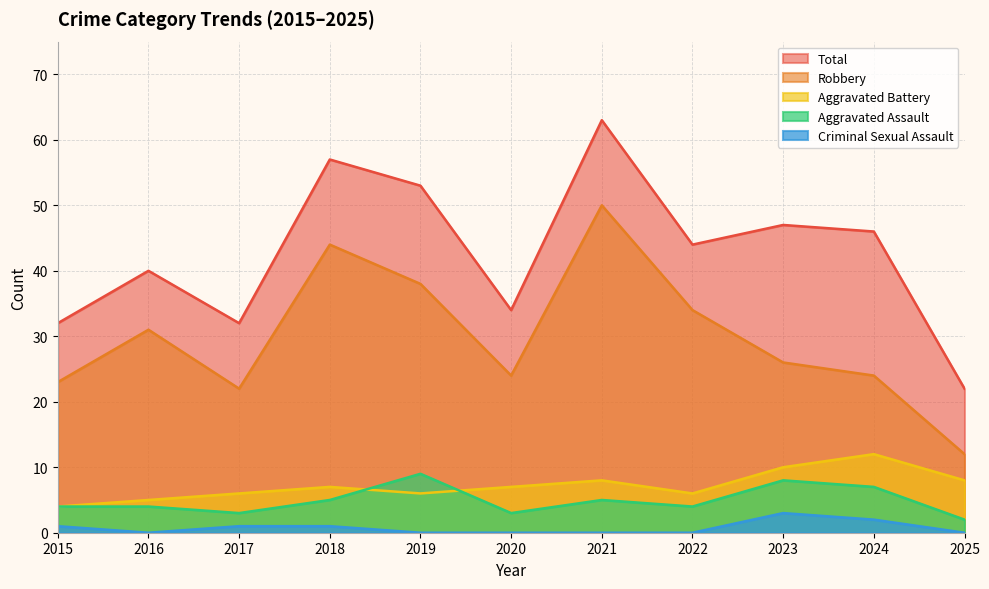

How many values in the Robbery series are below 26?

5